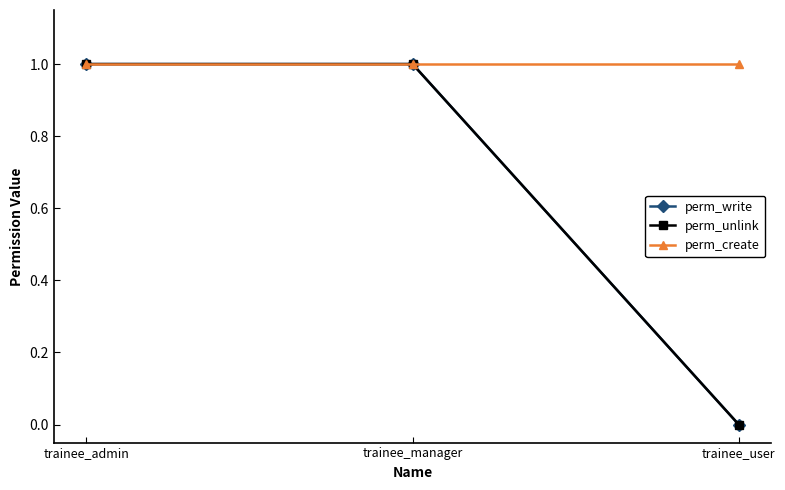

Which series has the largest total across all categories?

perm_create